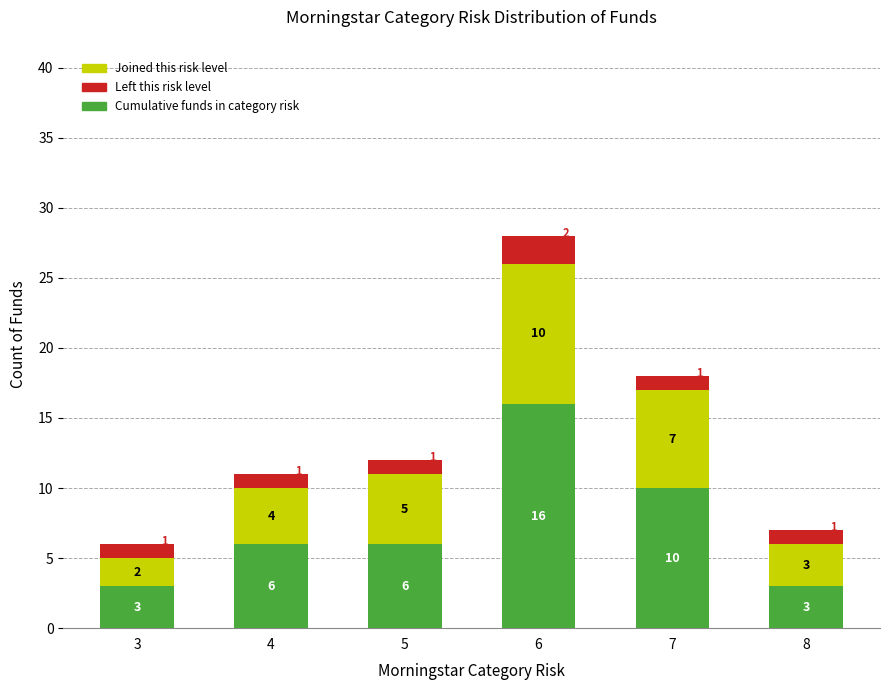

Reading right to left, transcribe the values for Cumulative funds in category risk.

3	10	16	6	6	3